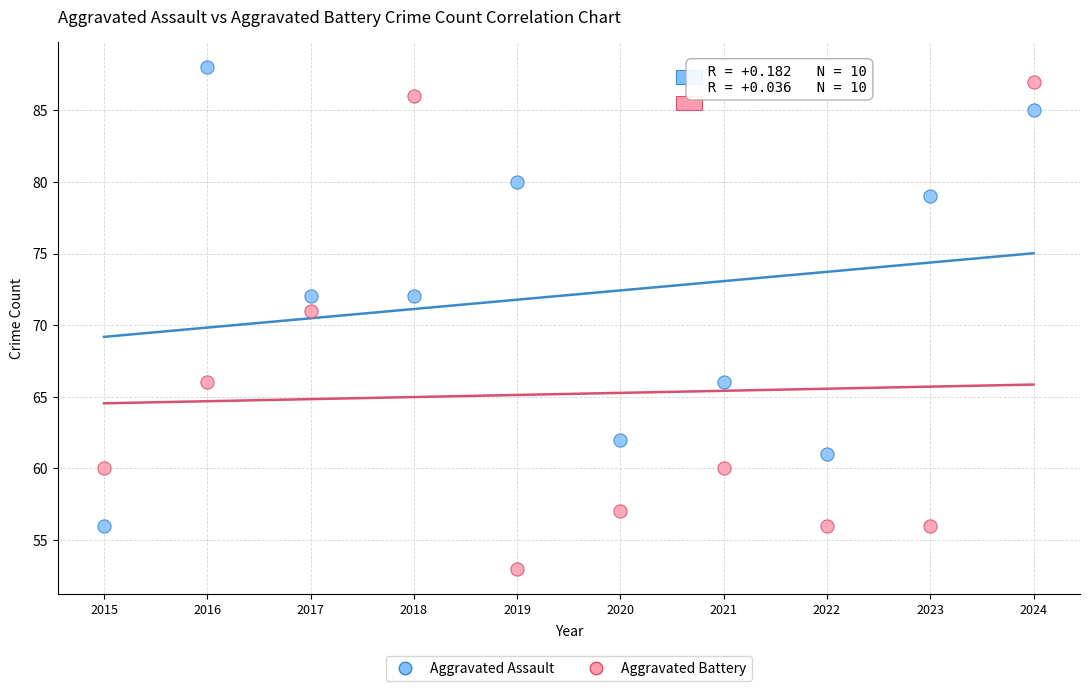

Which series contains the highest Y value?

Aggravated Assault